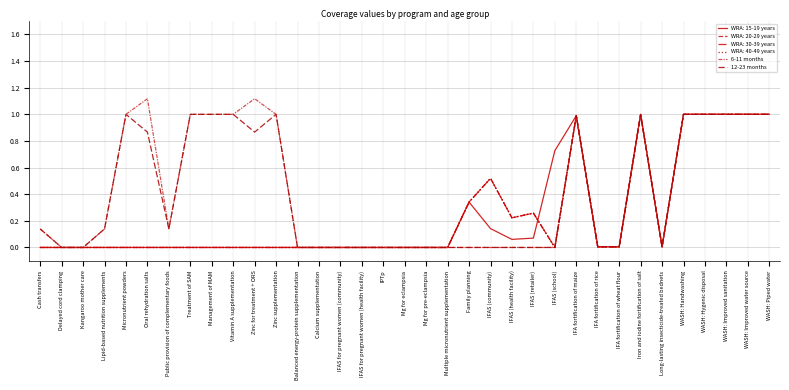

Which category has the highest value in the 12-23 months series?

Micronutrient powders